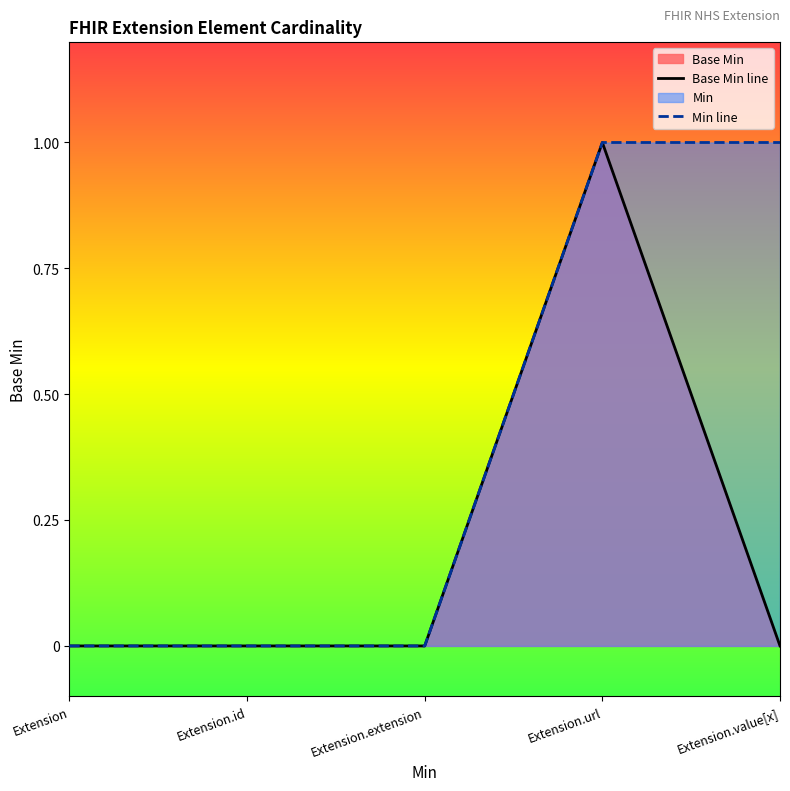

What is the label of the 5th point from the left?

Extension.value[x]